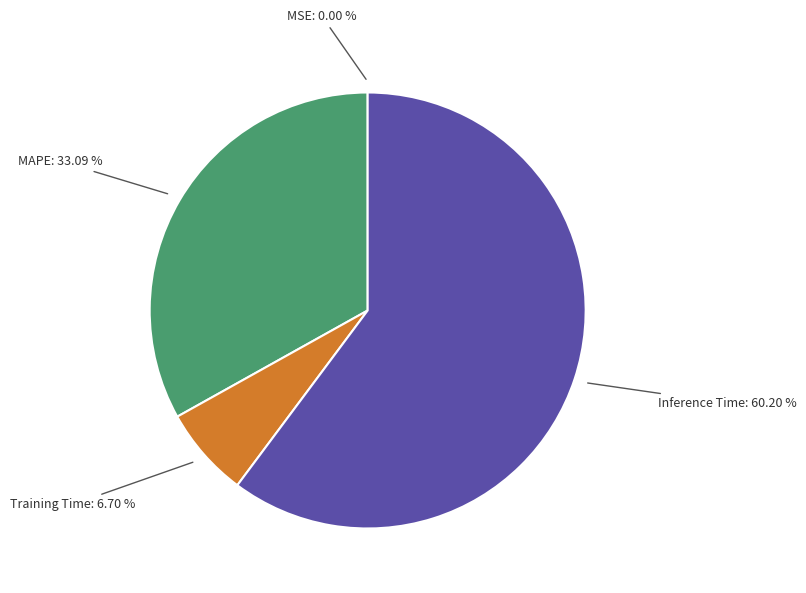

Is there any slice that represents more than half of the pie?

Yes